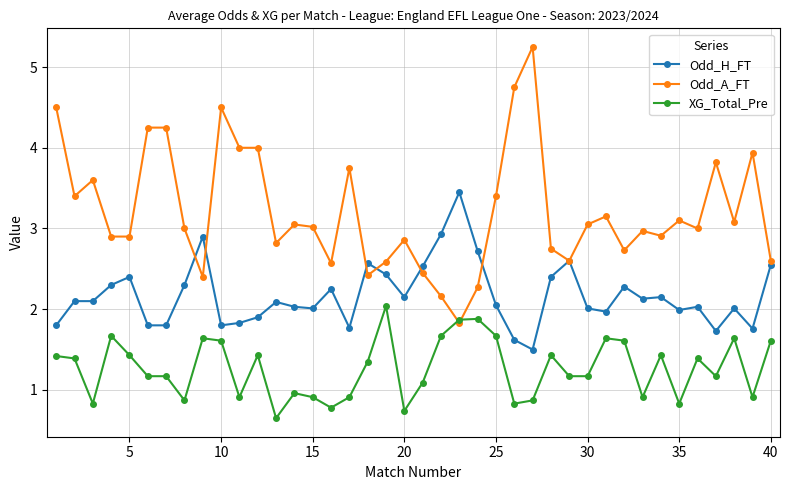

Does the chart display data point markers on the line(s)?

Yes